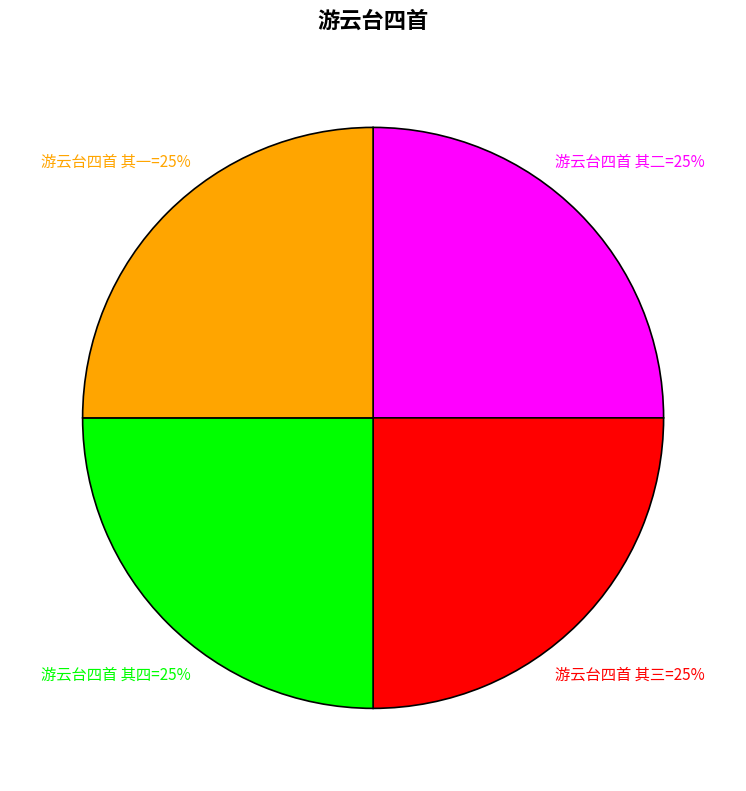

How many slices are in this pie chart?

4